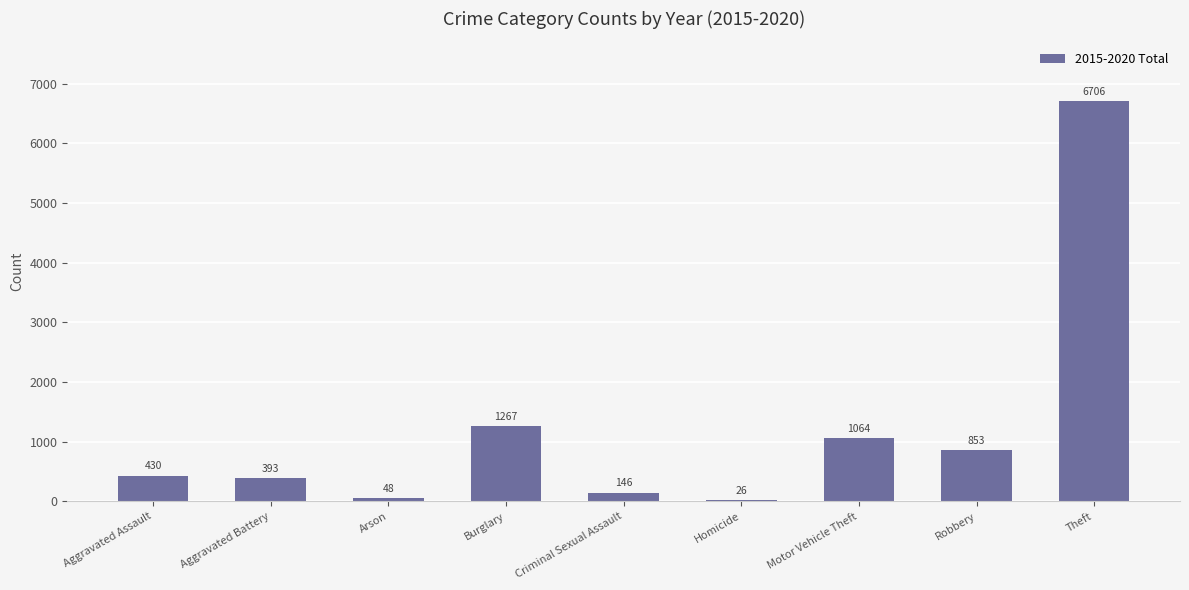

Which has a higher value, Motor Vehicle Theft or Aggravated Battery?

Motor Vehicle Theft